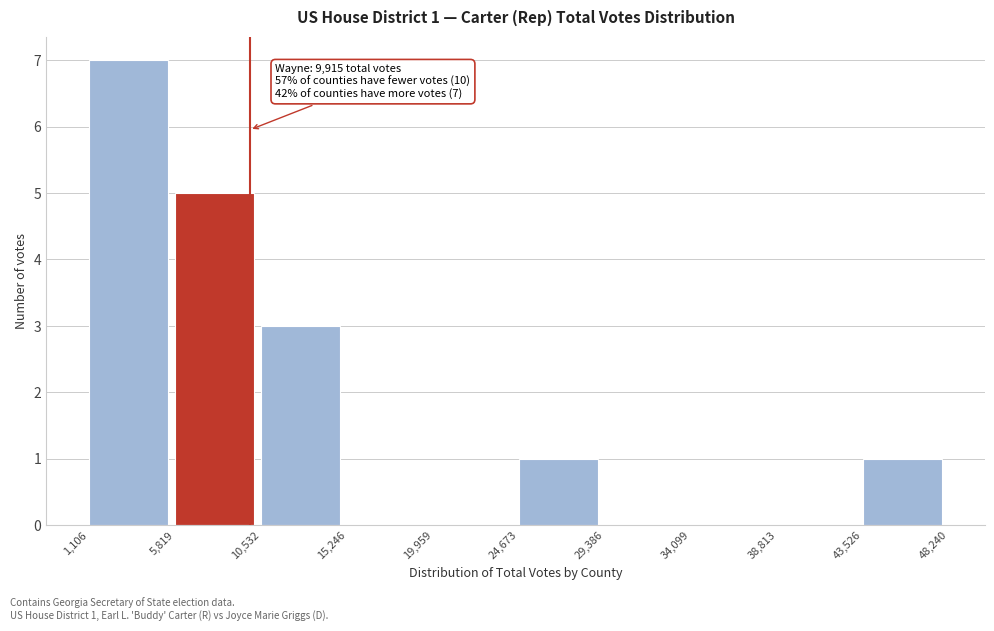

Which range on the x-axis has the tallest bar?

1,106 to 5,819